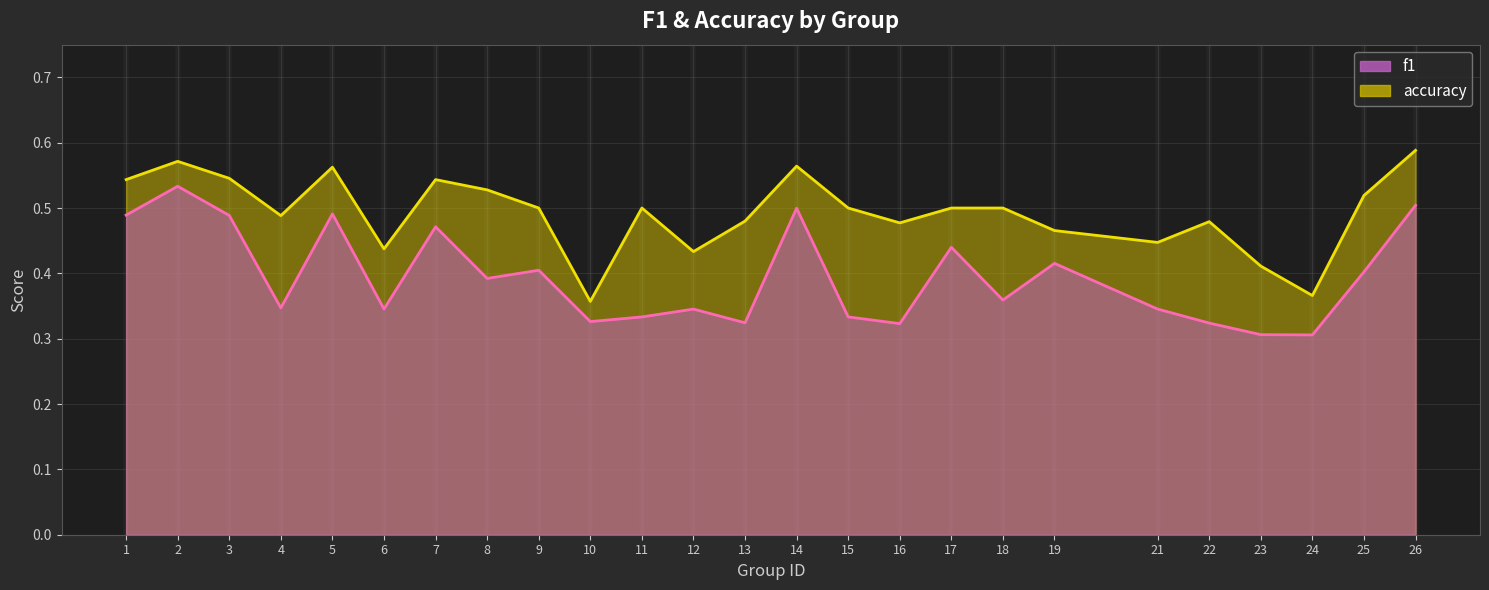

List the series in order of their overall mean, highest first.

accuracy, f1